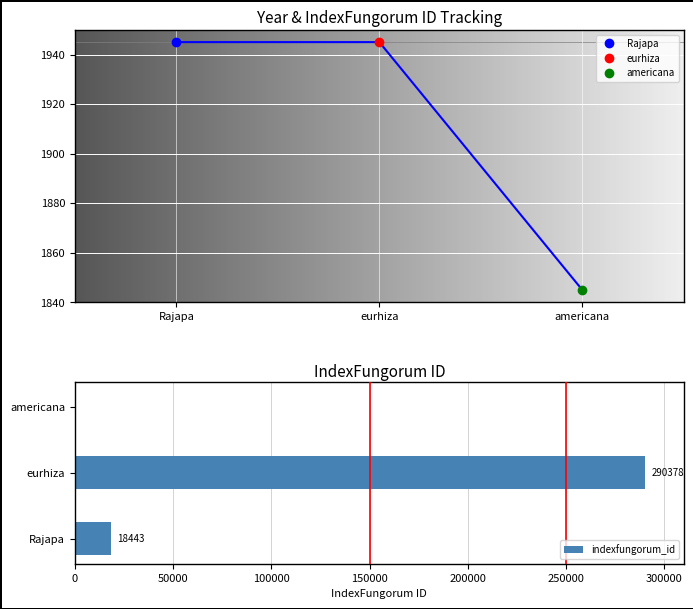

At which label is indexfungorum_id closest to 145189?

Rajapa